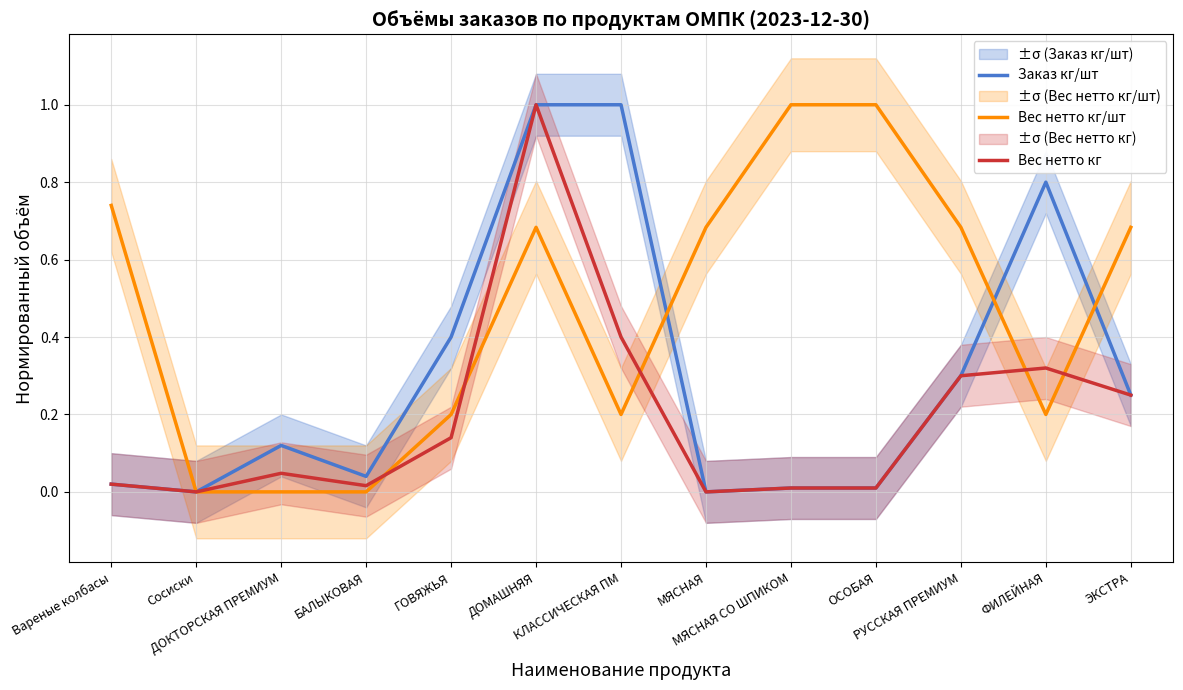

What is the label of the 9th point from the left?

МЯСНАЯ СО ШПИКОМ